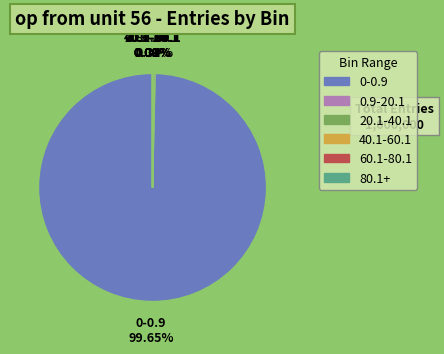

Is there a majority slice in this chart?

Yes